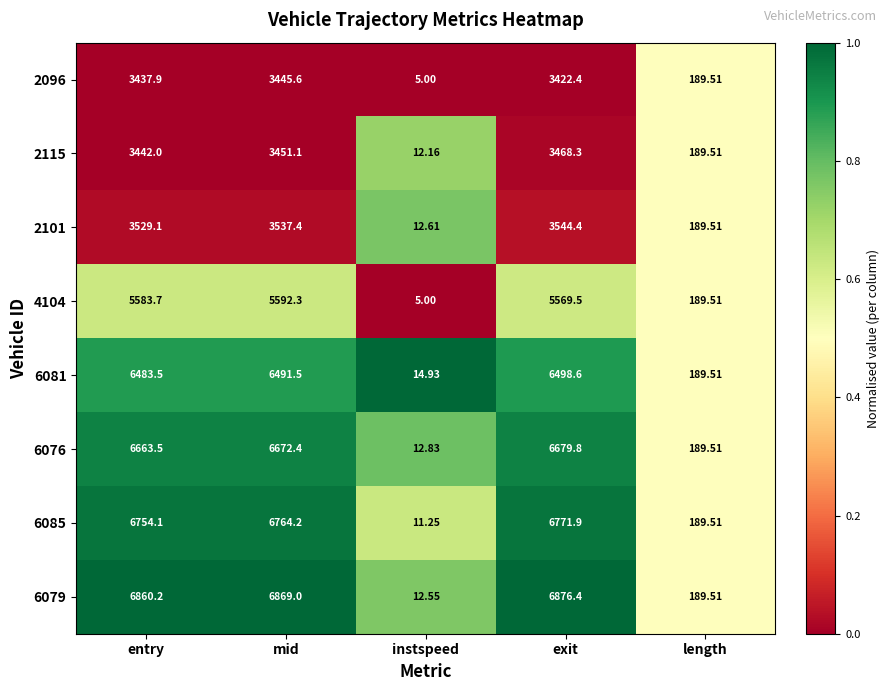

List the series in order of their peak value, highest first.

6079, 6085, 6076, 6081, 4104, 2101, 2115, 2096